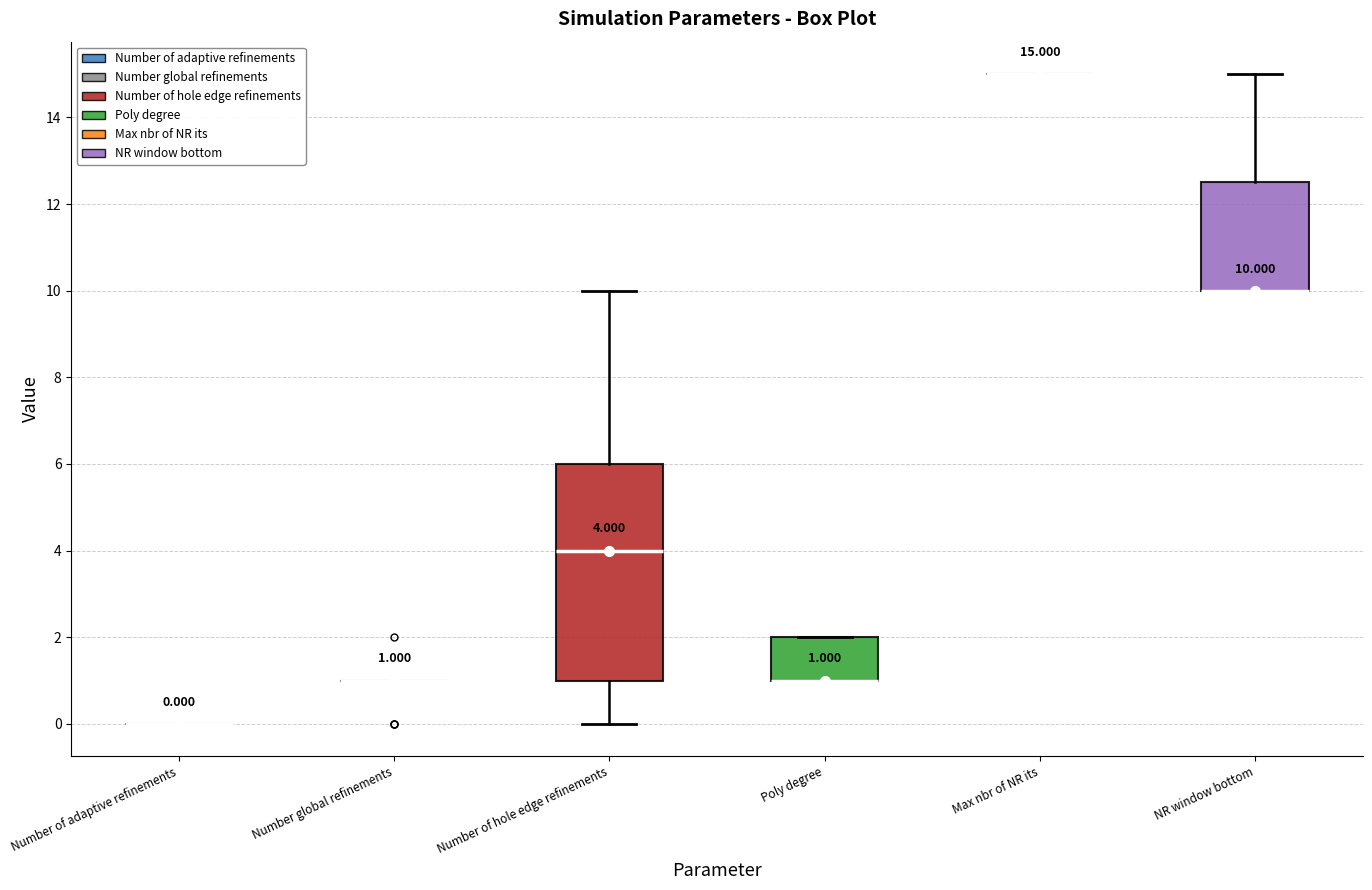

Which box is the tallest, from its lower edge to its upper edge?

Number of hole edge refinements